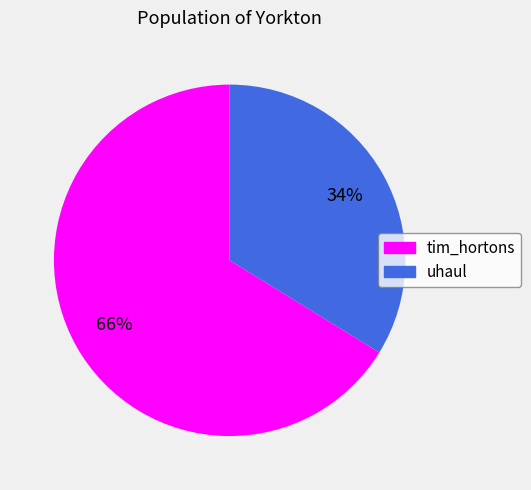

Is it true that tim_hortons is 66% of the pie?

True